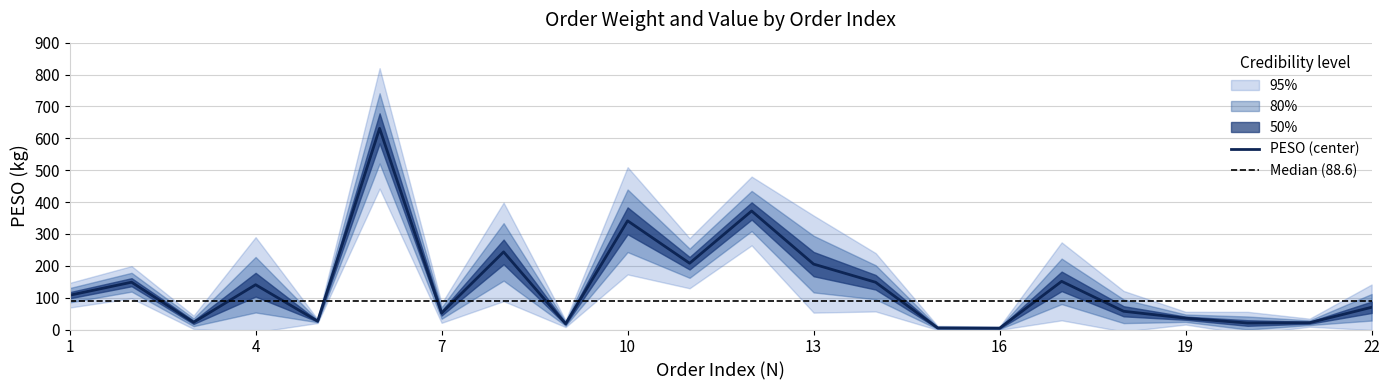

Reading right to left, transcribe all the data shown in this chart.

22=69.8	21=21.4	20=20.4	19=35.6	18=57.3	17=151.1	16=4.2	15=5.0	14=148.3	13=205.2	12=371.9	11=208.0	10=341.1	9=18.1	8=243.5	7=51.5	6=631.1	5=26.3	4=140.5	3=22.7	2=148.4	1=107.5